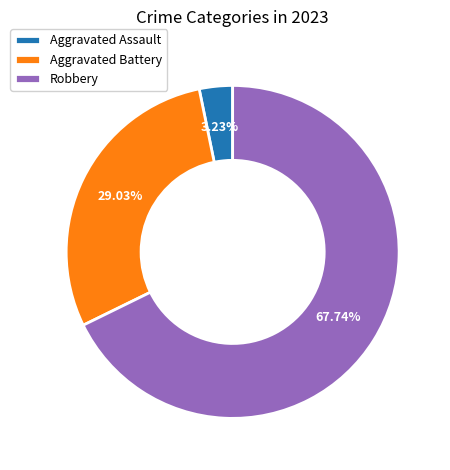

Which category accounts for the majority?

Robbery